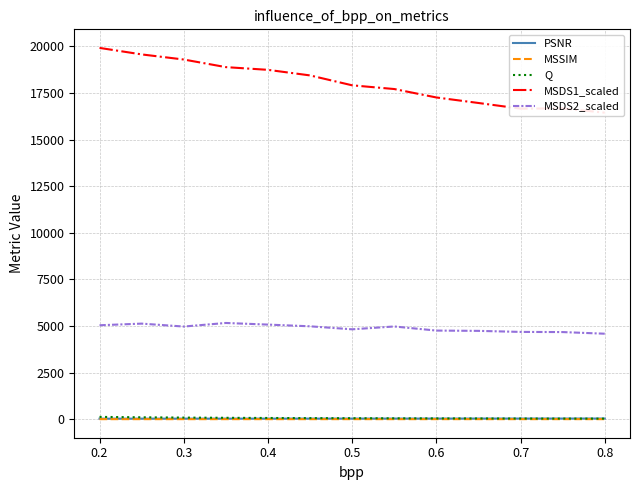

How many values in the Q series are below 50?

6